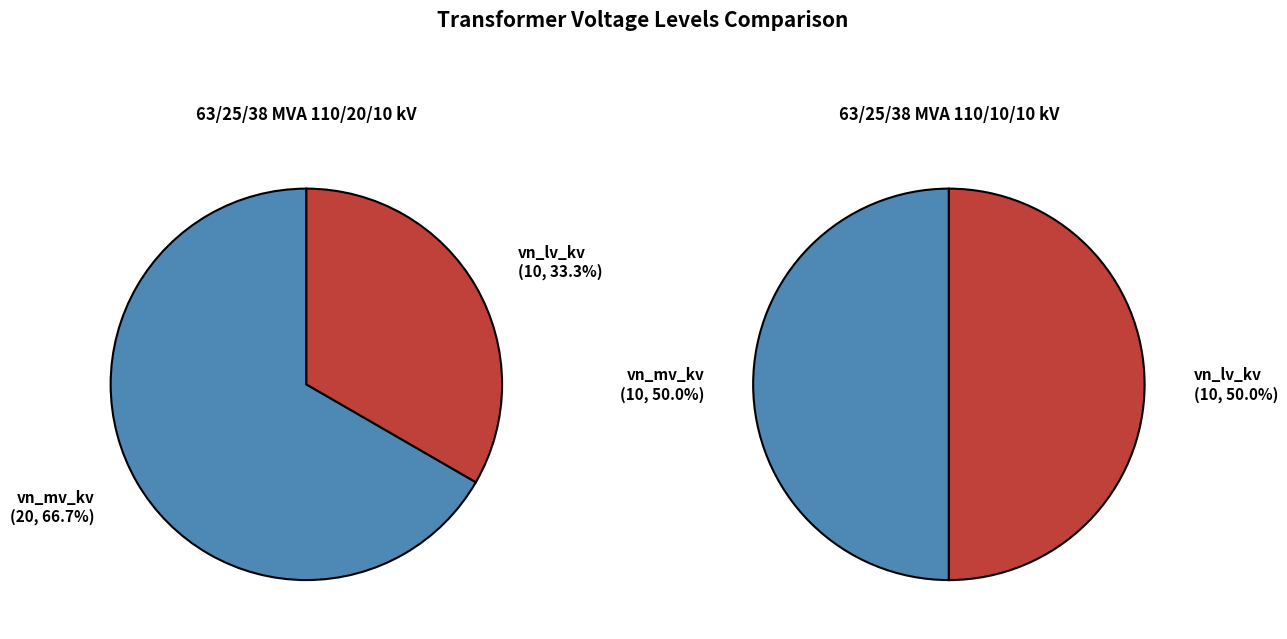

What percentage do 63/25/38 MVA 110/20/10 kV and 63/25/38 MVA 110/10/10 kV together represent?

100.0%